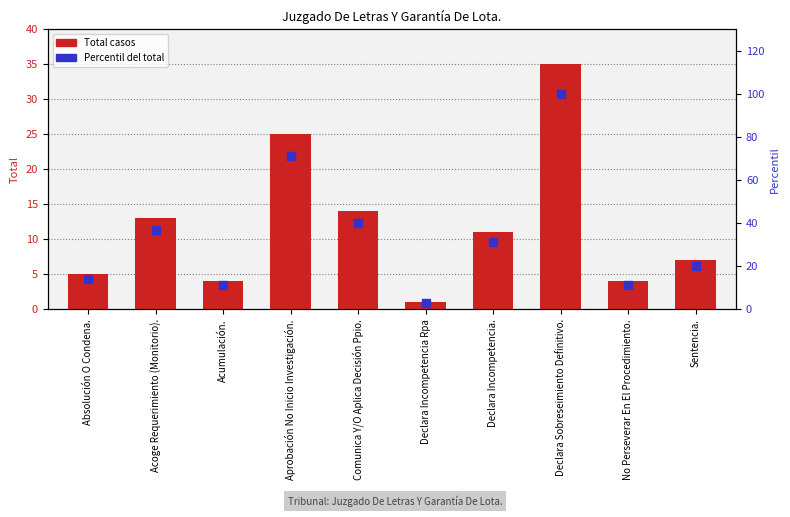

At how many categories does at least one series exceed 24?

5